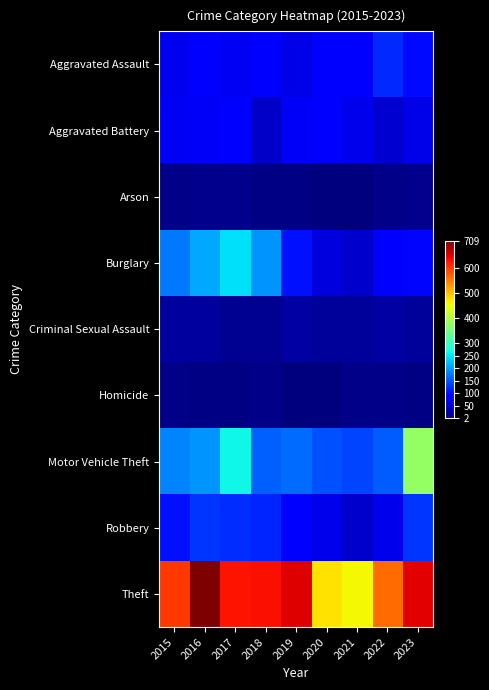

What is the smallest value displayed?

2